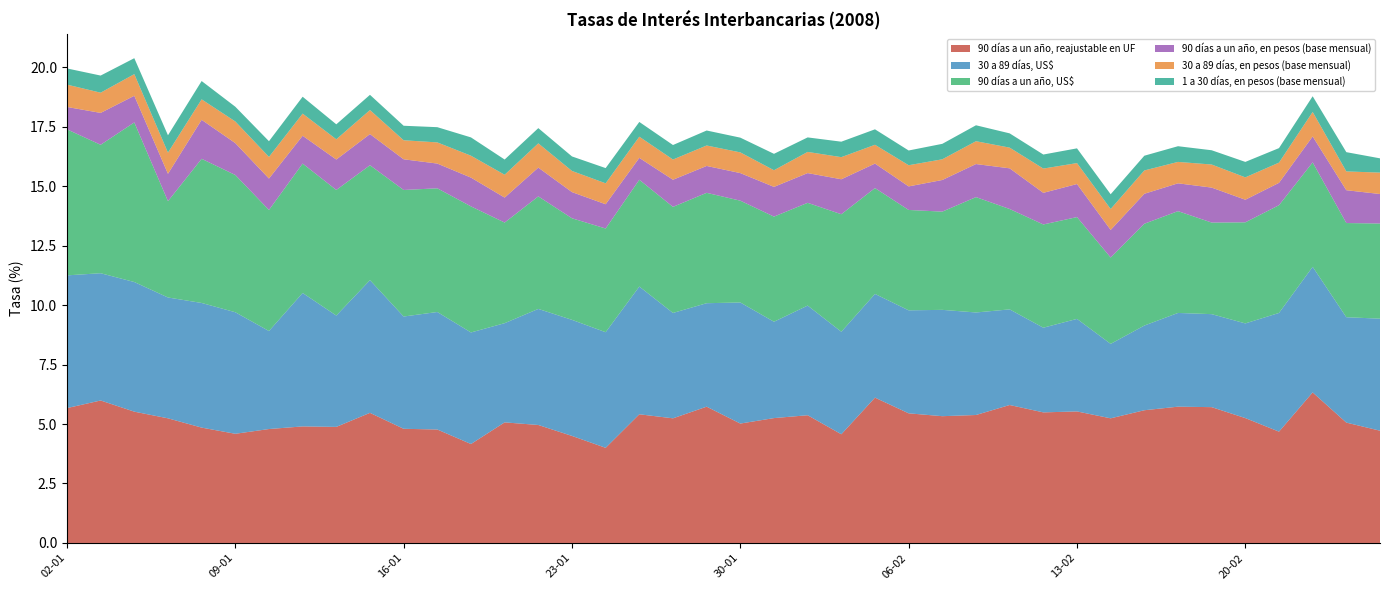

Reading right to left, what are all the values shown in this chart?

90 días a un año, reajustable en UF: 4.7	5.1	6.3	4.7	5.2	5.7	5.7	5.6	5.2	5.5	5.5	5.8	5.4	5.3	5.5	6.1	4.6	5.4	5.2	5.0	5.7	5.2	5.4	4.0	4.5	5.0	5.1	4.2	4.8	4.8	5.5	4.9	4.9	4.8	4.6	4.8	5.2	5.5	6.0	5.7
30 a 89 días, US$: 4.7	4.4	5.3	5.0	4.0	3.9	3.9	3.6	3.1	3.9	3.6	4.0	4.3	4.5	4.3	4.4	4.3	4.6	4.0	5.1	4.3	4.4	5.4	4.9	4.9	4.9	4.2	4.7	4.9	4.7	5.6	4.7	5.6	4.1	5.1	5.2	5.1	5.5	5.3	5.6
90 días a un año, US$: 4.0	4.0	4.4	4.5	4.2	3.9	4.3	4.3	3.6	4.3	4.3	4.2	4.8	4.1	4.2	4.5	4.9	4.3	4.4	4.3	4.6	4.5	4.5	4.4	4.3	4.7	4.2	5.3	5.2	5.3	4.8	5.3	5.4	5.1	5.8	6.1	4.0	6.7	5.4	6.1
90 días a un año, en pesos (base mensual): 1.2	1.4	1.1	0.9	0.9	1.5	1.2	1.3	1.2	1.4	1.3	1.7	1.4	1.3	1.0	1.0	1.5	1.2	1.2	1.2	1.1	1.1	0.9	1.0	1.1	1.2	1.1	1.2	1.0	1.3	1.3	1.3	1.2	1.3	1.3	1.6	1.1	1.1	1.3	0.9
30 a 89 días, en pesos (base mensual): 0.9	0.8	1.0	0.8	0.9	1.0	0.9	1.0	0.9	0.9	1.0	0.9	1.0	0.9	0.9	0.8	0.9	0.9	0.7	0.9	0.9	0.8	0.9	0.9	0.9	1.0	1.0	0.9	0.9	0.8	1.0	0.8	0.9	0.9	0.9	0.9	0.9	0.9	0.8	0.9
1 a 30 días, en pesos (base mensual): 0.6	0.8	0.7	0.6	0.7	0.6	0.7	0.6	0.6	0.6	0.6	0.6	0.7	0.7	0.6	0.7	0.7	0.6	0.7	0.6	0.6	0.6	0.6	0.6	0.6	0.6	0.6	0.8	0.6	0.6	0.6	0.6	0.7	0.7	0.6	0.8	0.7	0.7	0.7	0.7